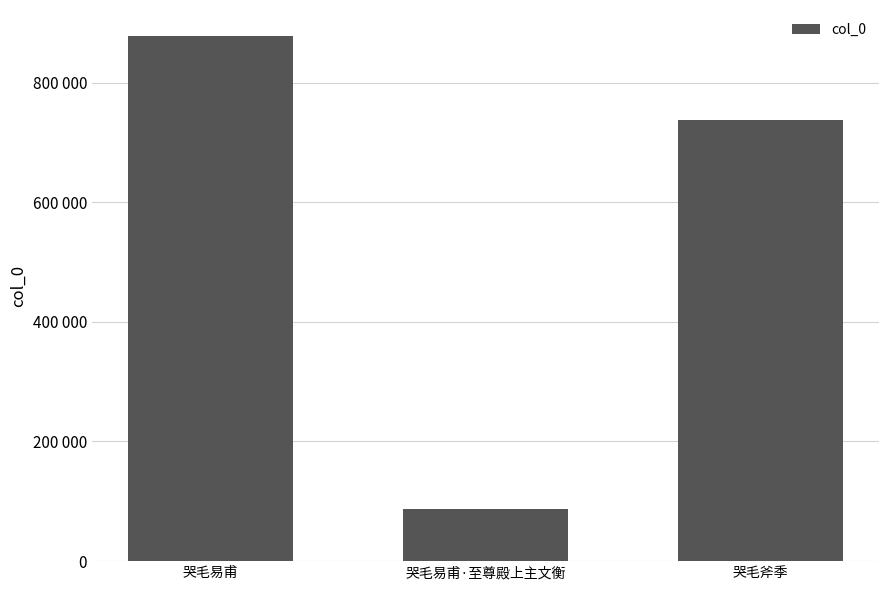

Between 哭毛易甫 and 哭毛斧季, which is larger?

哭毛易甫